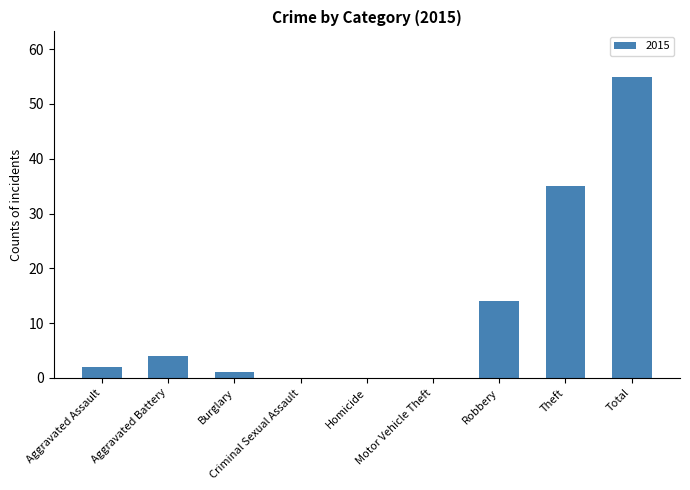

What is the maximum value shown in the chart?

55